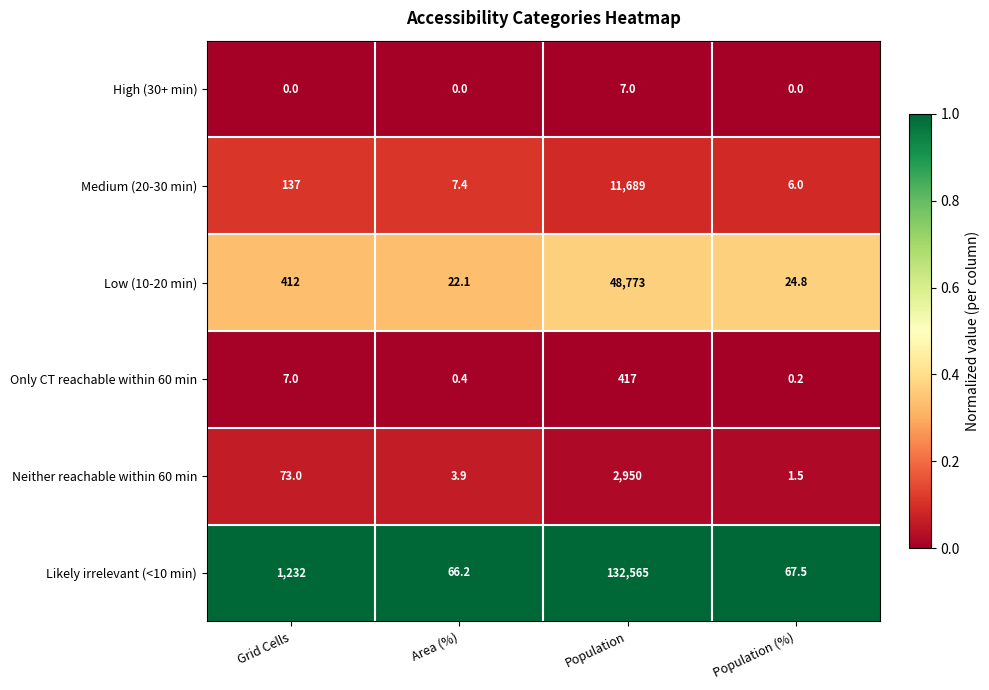

What is the lowest value of the Medium (20-30 min) series?

6.0